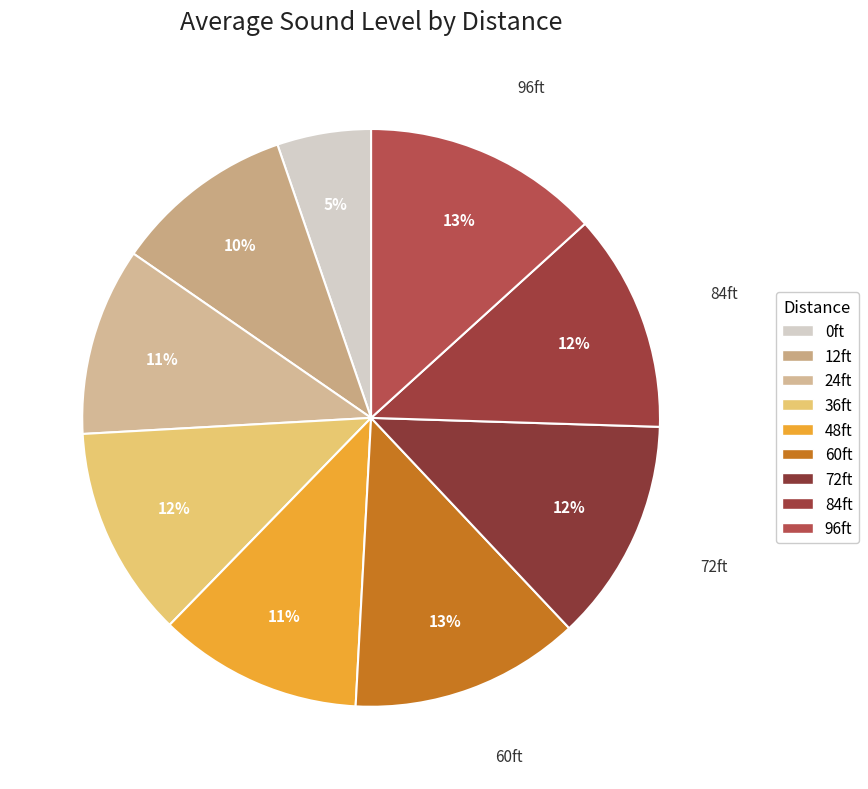

What is the smallest slice in the pie chart?

0ft